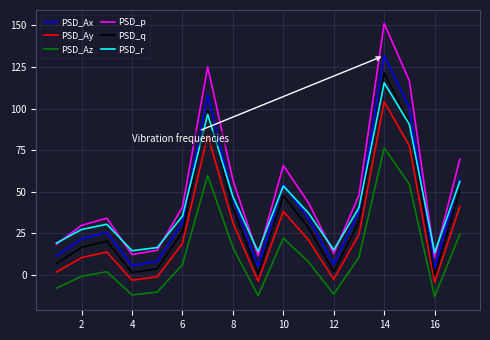

What is the smallest value displayed?

-13.1